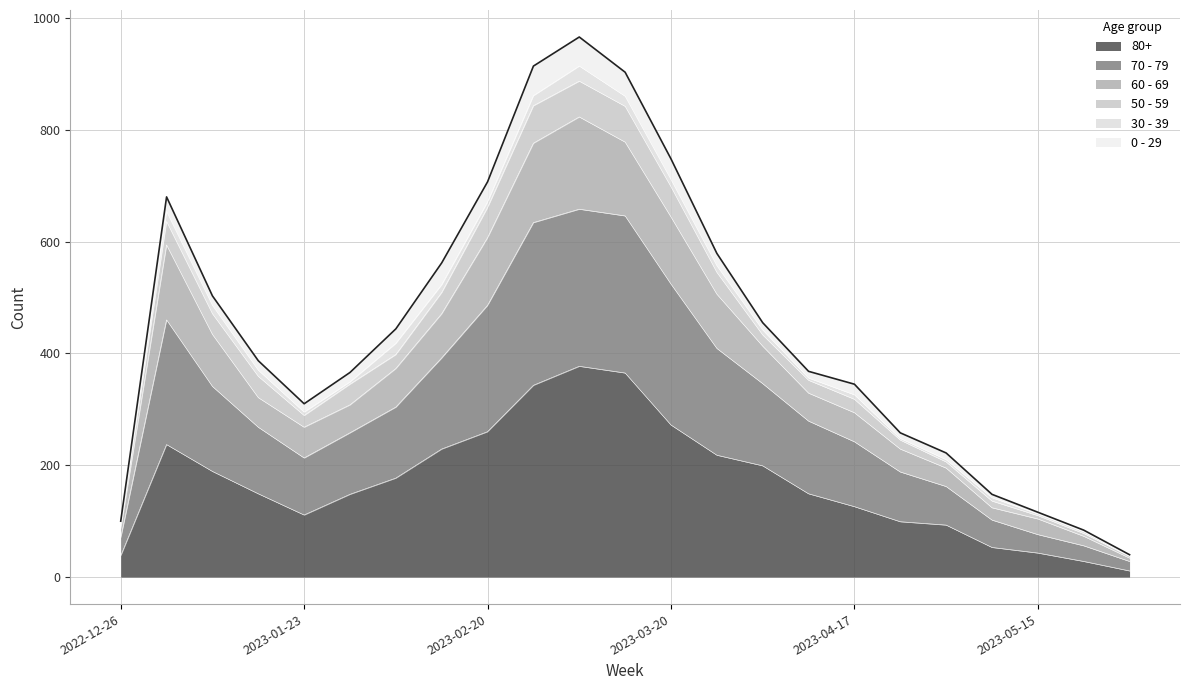

Does the chart have visible grid lines?

Yes